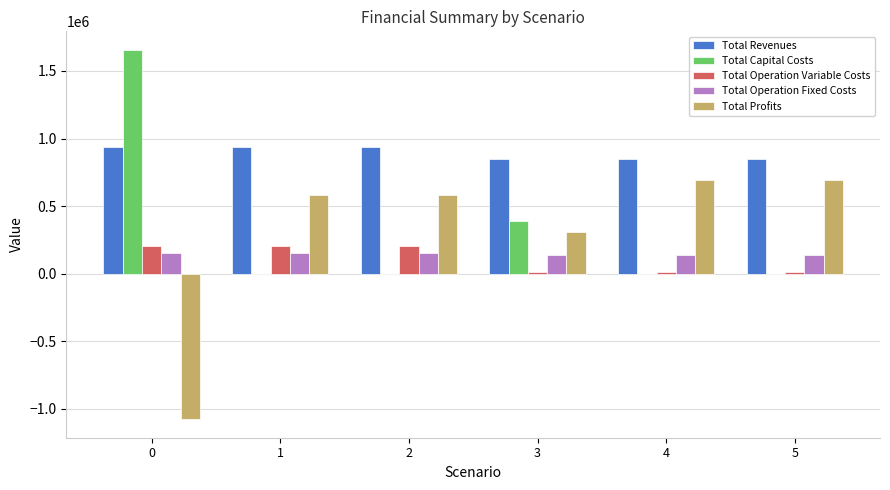

Which series has the largest range (max minus min)?

Total Profits